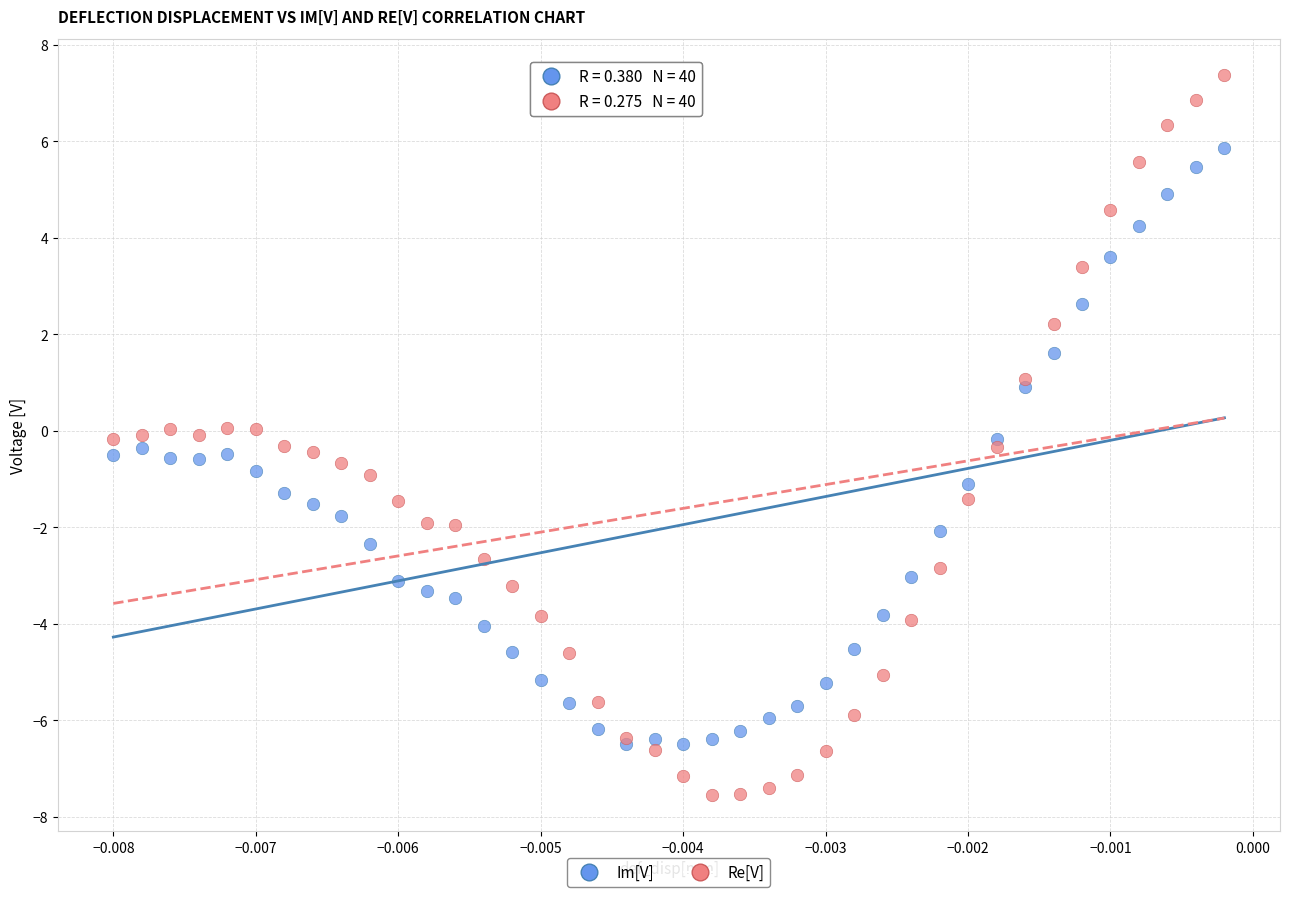

What are all the series names shown in the legend?

Im[V], Re[V]